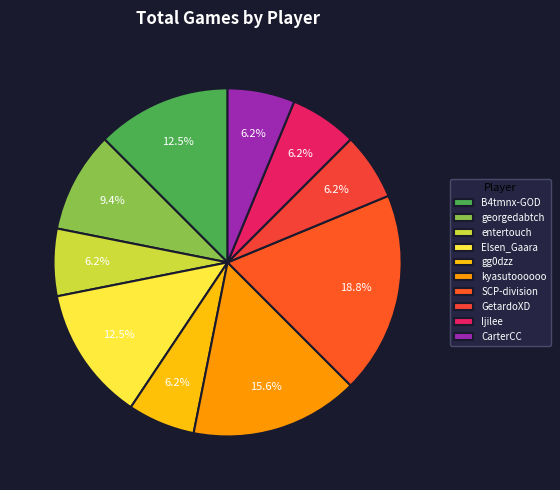

Combined, what portion of the pie is entertouch and Elsen_Gaara?

18.8%